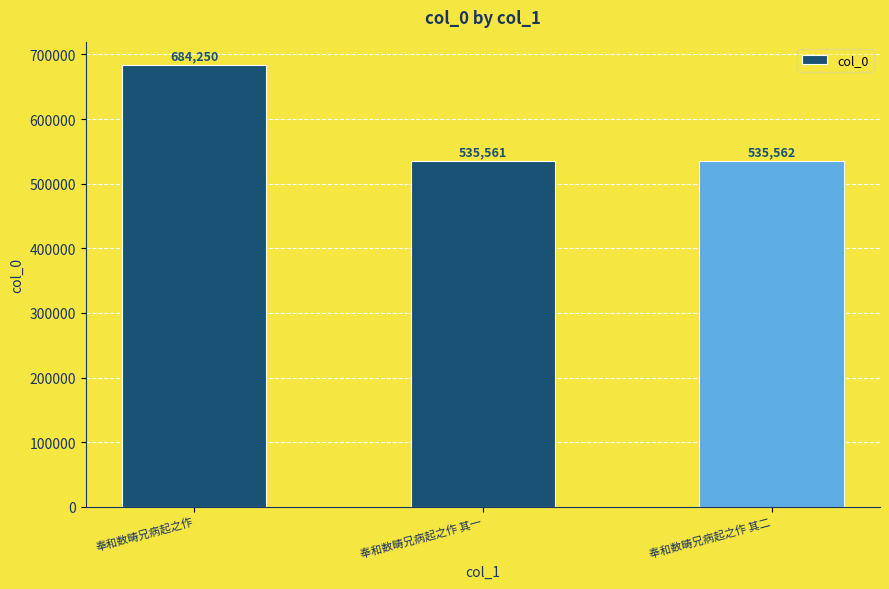

Which category has the highest value across all series?

奉和数畴兄病起之作